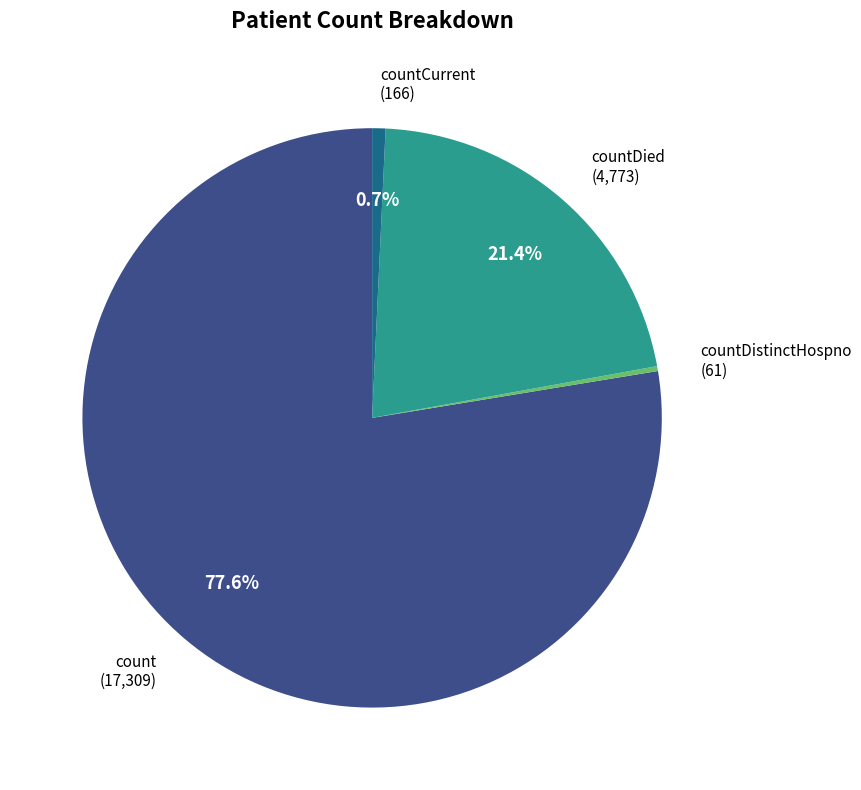

Is there a majority slice in this chart?

Yes